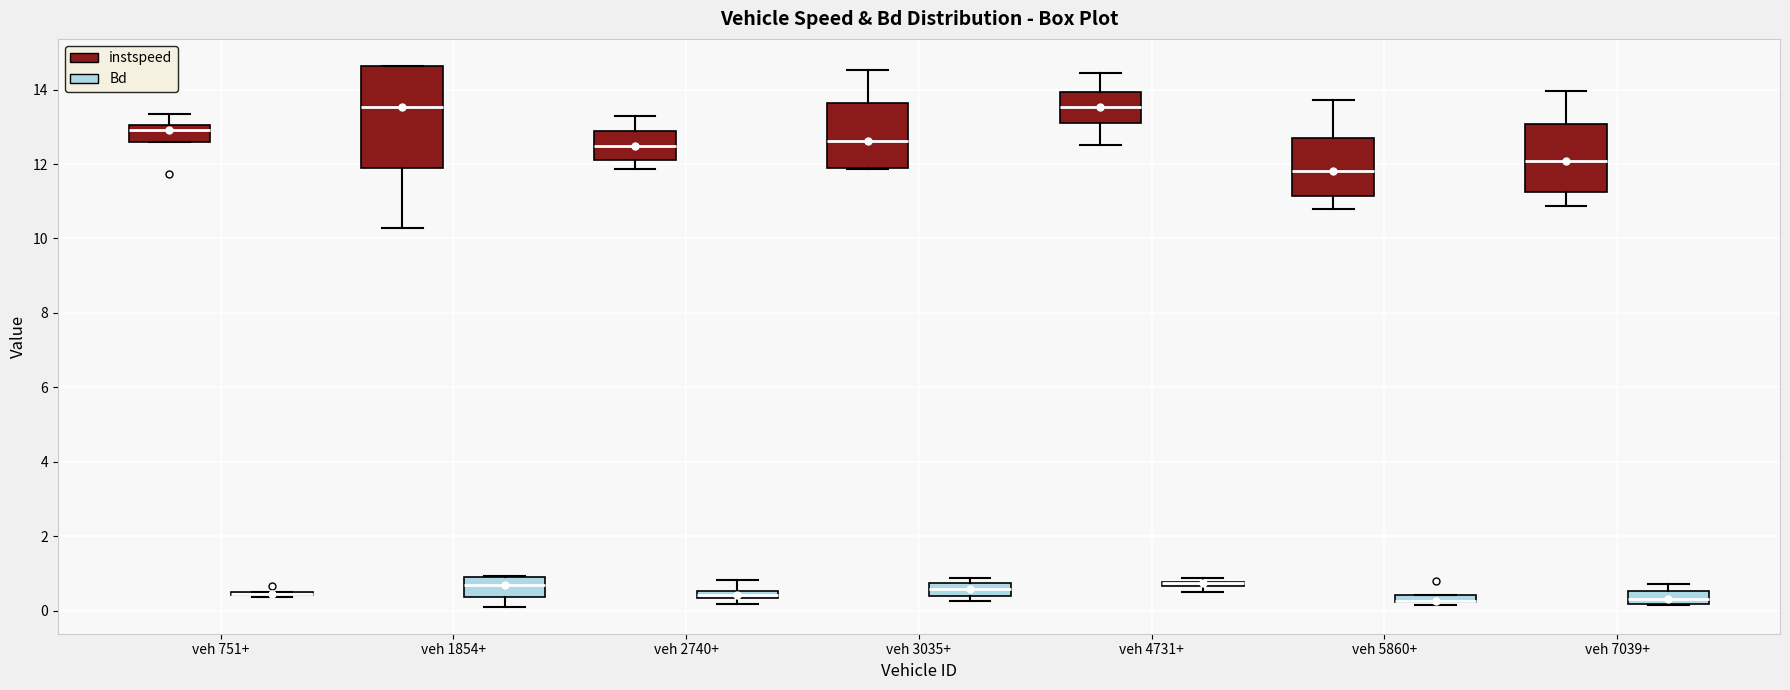

Comparing the boxes themselves (not the whiskers), which one is the tallest?

veh 1854+ (instspeed)